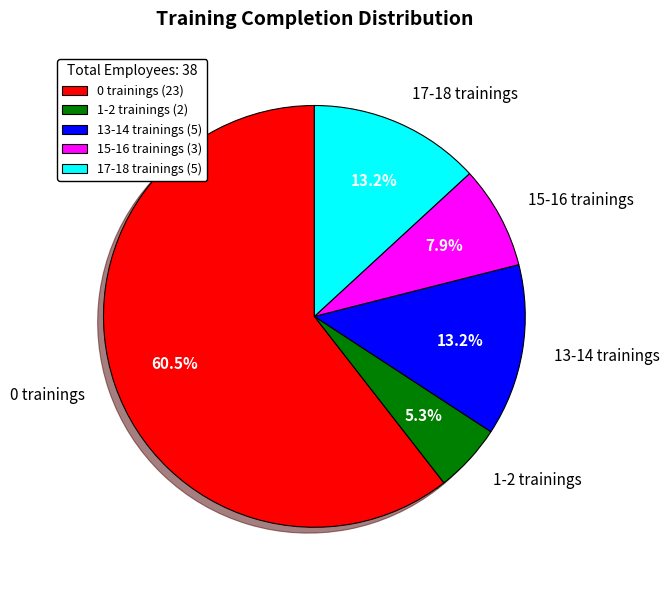

Is there any slice that represents more than half of the pie?

Yes